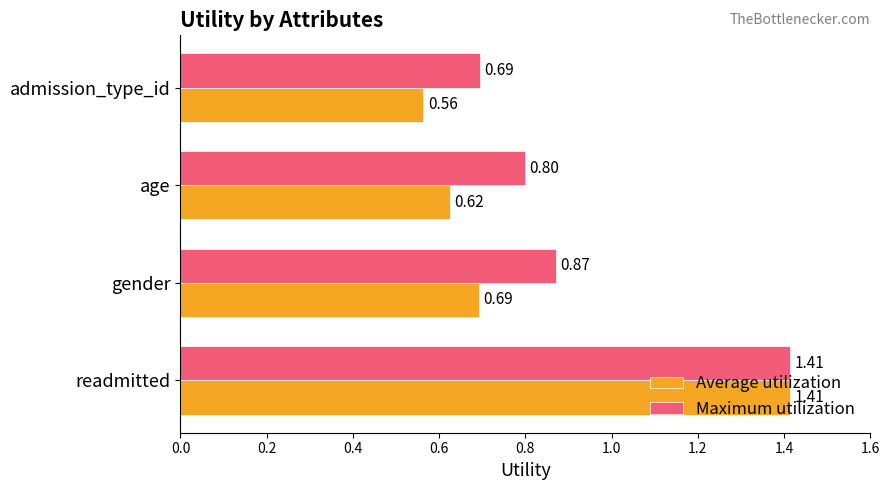

Rank the series at admission_type_id from highest to lowest value.

Maximum utilization, Average utilization